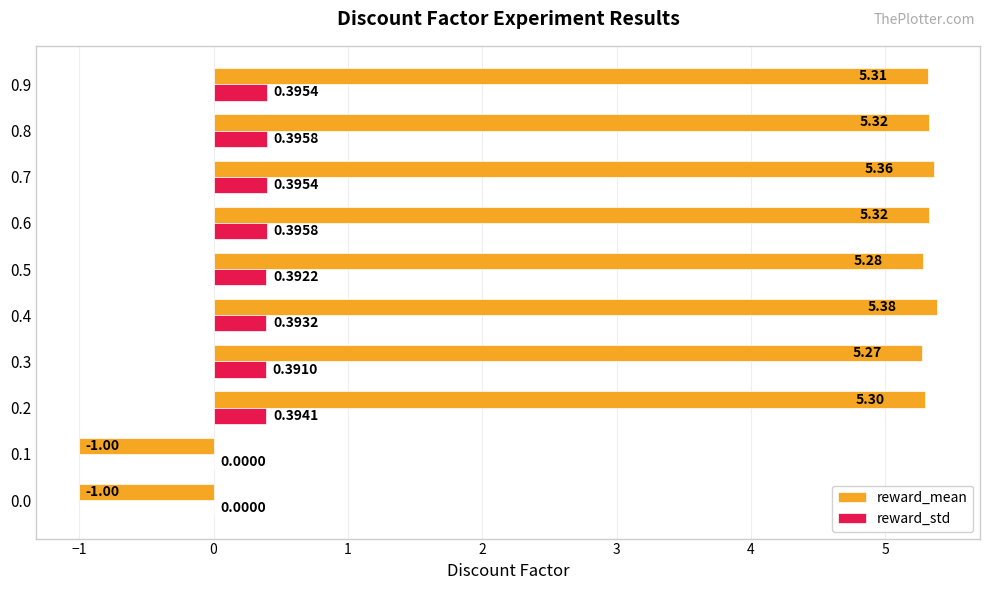

What is the average value of the reward_mean series?

4.1